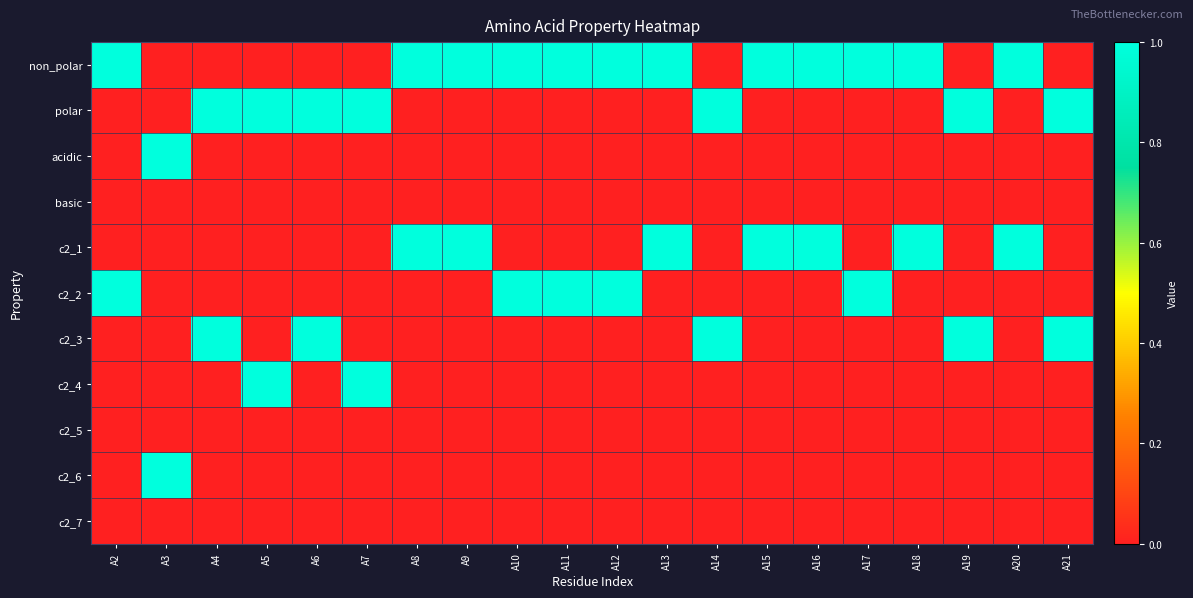

Which series changed the most between A19 and A20?

non_polar